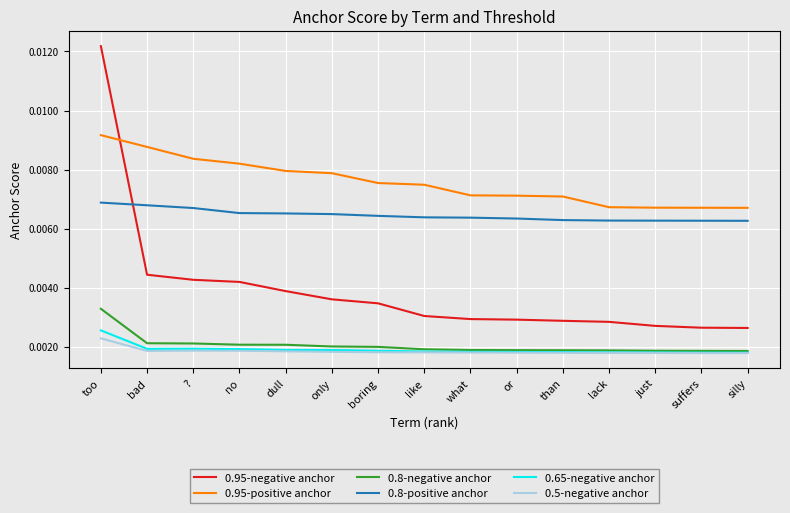

Which label corresponds to the largest value in the chart?

too